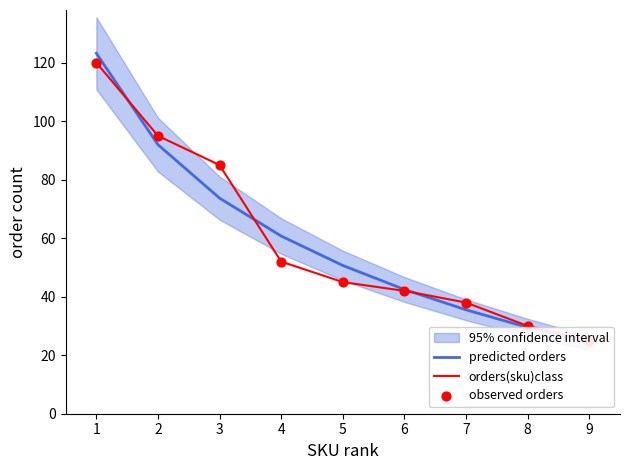

At how many categories does at least one series exceed 58?

4